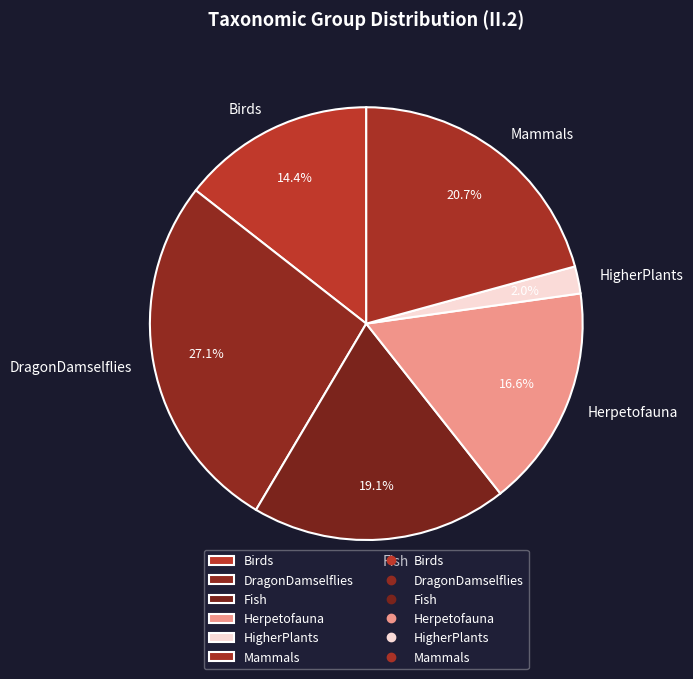

Approximately how many times larger is the value at Fish compared to Birds?

1.3